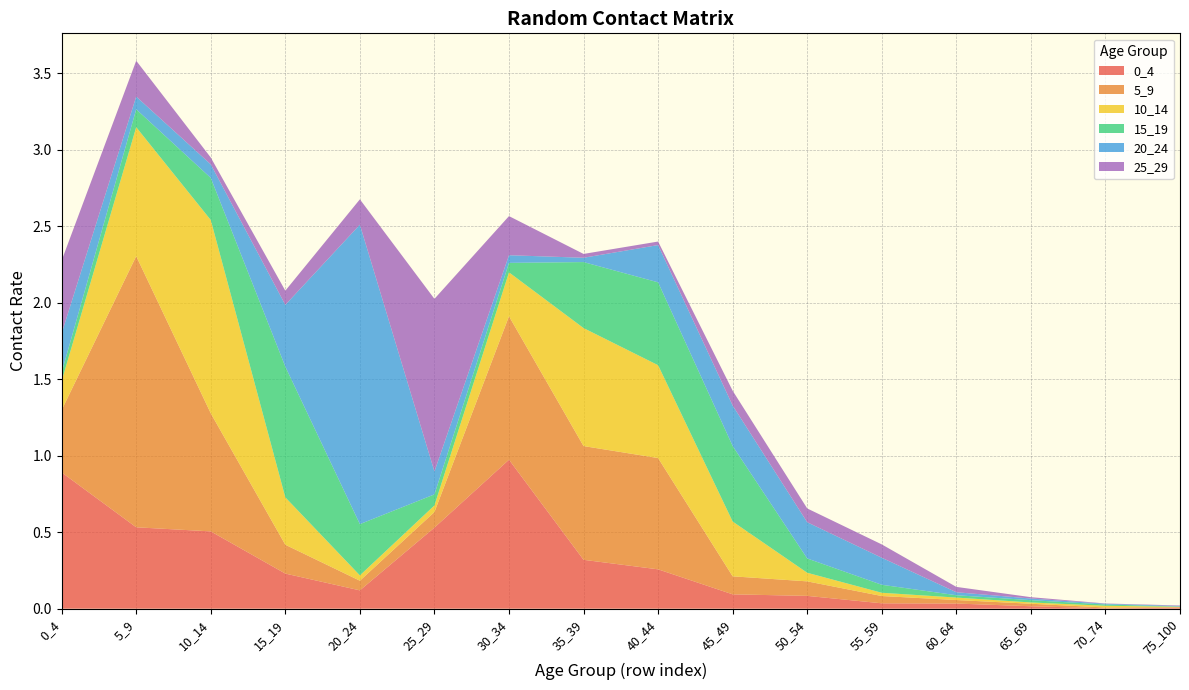

Reading left to right, transcribe all the data shown in this chart.

0_4: 0_4=0.9	5_9=0.5	10_14=0.5	15_19=0.2	20_24=0.1	25_29=0.5	30_34=1.0	35_39=0.3	40_44=0.3	45_49=0.1	50_54=0.1	55_59=0.0	60_64=0.0	65_69=0.0	70_74=0.0	75_100=0.0
5_9: 0_4=0.4	5_9=1.8	10_14=0.8	15_19=0.2	20_24=0.1	25_29=0.1	30_34=0.9	35_39=0.7	40_44=0.7	45_49=0.1	50_54=0.1	55_59=0.0	60_64=0.0	65_69=0.0	70_74=0.0	75_100=0.0
10_14: 0_4=0.2	5_9=0.8	10_14=1.3	15_19=0.3	20_24=0.0	25_29=0.0	30_34=0.3	35_39=0.8	40_44=0.6	45_49=0.4	50_54=0.1	55_59=0.0	60_64=0.0	65_69=0.0	70_74=0.0	75_100=0.0
15_19: 0_4=0.1	5_9=0.1	10_14=0.3	15_19=0.9	20_24=0.3	25_29=0.1	30_34=0.1	35_39=0.4	40_44=0.5	45_49=0.5	50_54=0.1	55_59=0.1	60_64=0.0	65_69=0.0	70_74=0.0	75_100=0.0
20_24: 0_4=0.3	5_9=0.1	10_14=0.1	15_19=0.4	20_24=2.0	25_29=0.1	30_34=0.1	35_39=0.0	40_44=0.2	45_49=0.3	50_54=0.2	55_59=0.2	60_64=0.0	65_69=0.0	70_74=0.0	75_100=0.0
25_29: 0_4=0.5	5_9=0.2	10_14=0.0	15_19=0.1	20_24=0.2	25_29=1.1	30_34=0.3	35_39=0.0	40_44=0.0	45_49=0.1	50_54=0.1	55_59=0.1	60_64=0.0	65_69=0.0	70_74=0.0	75_100=0.0